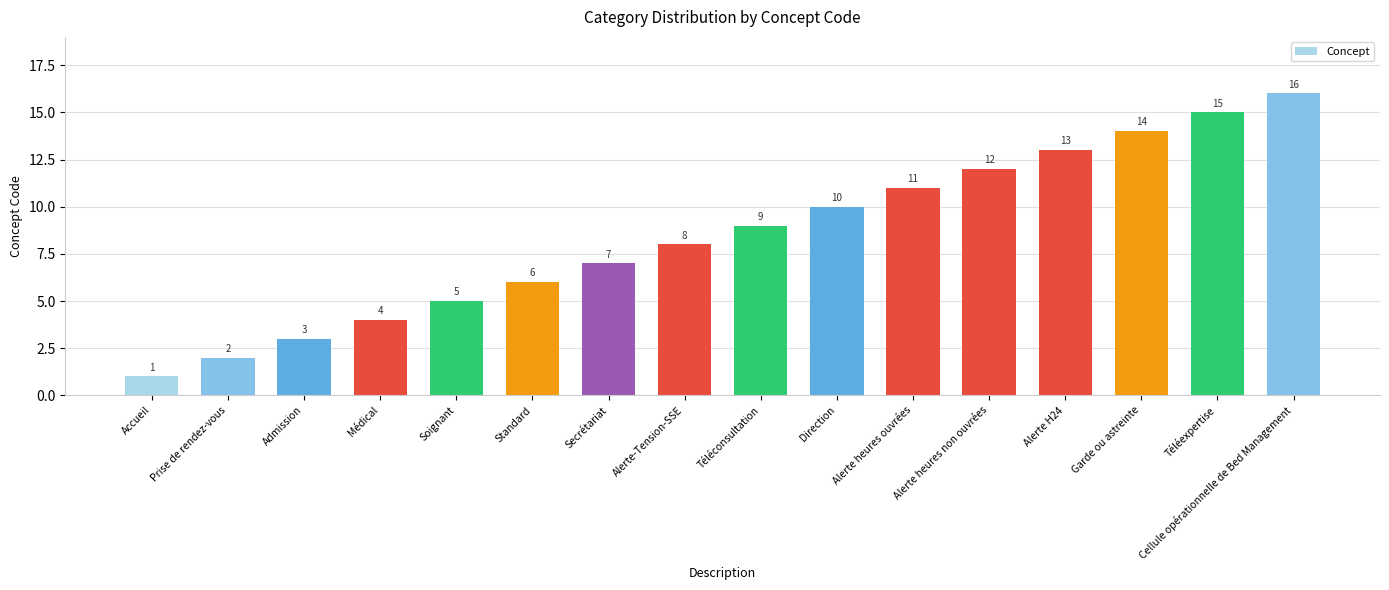

Count the number of categories in the chart.

16